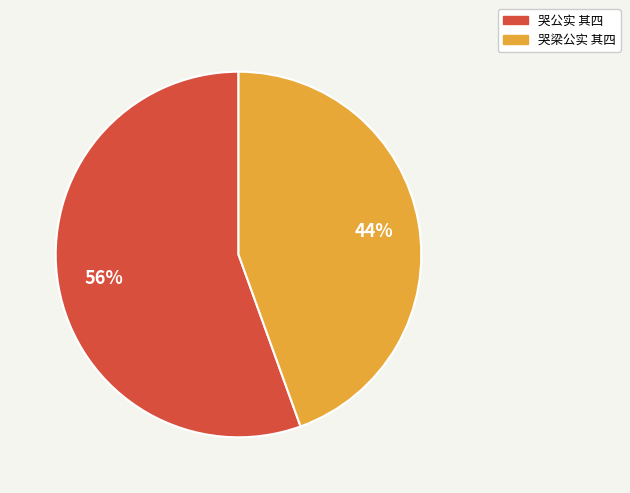

To the nearest percent, what is the average slice percentage?

50%